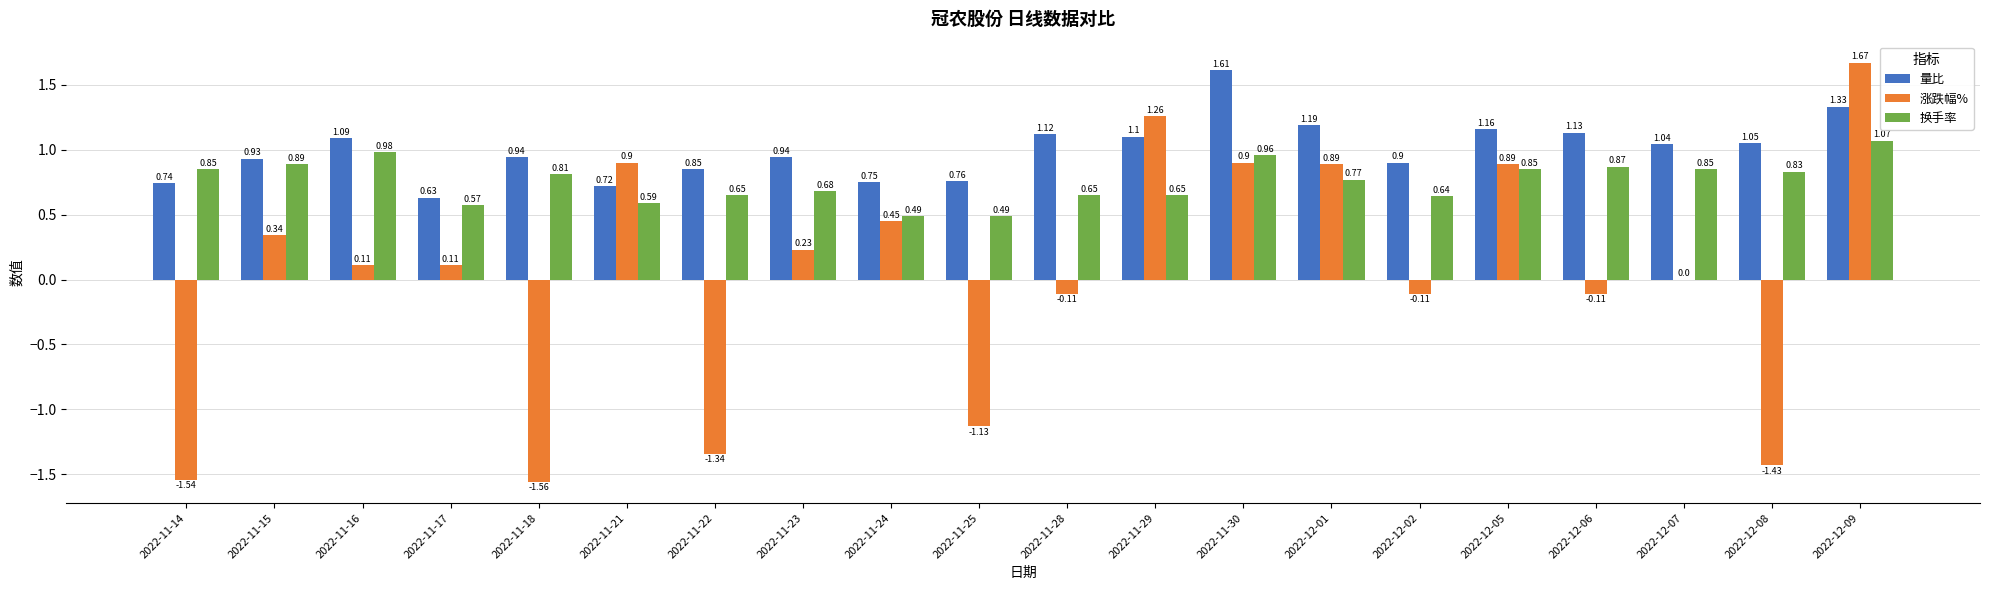

Which series has the largest total across all categories?

量比